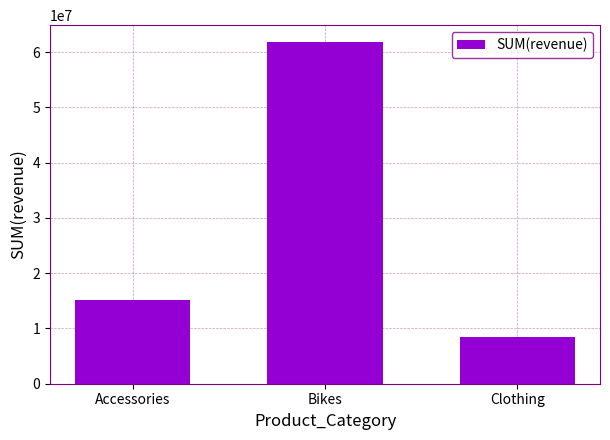

What is the sum of all values?

85271008